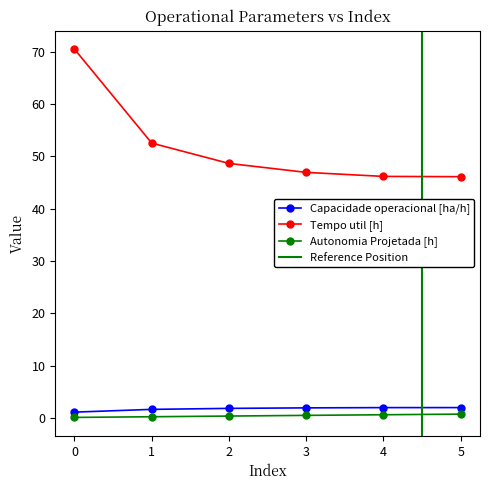

How many lines are shown in the chart?

3